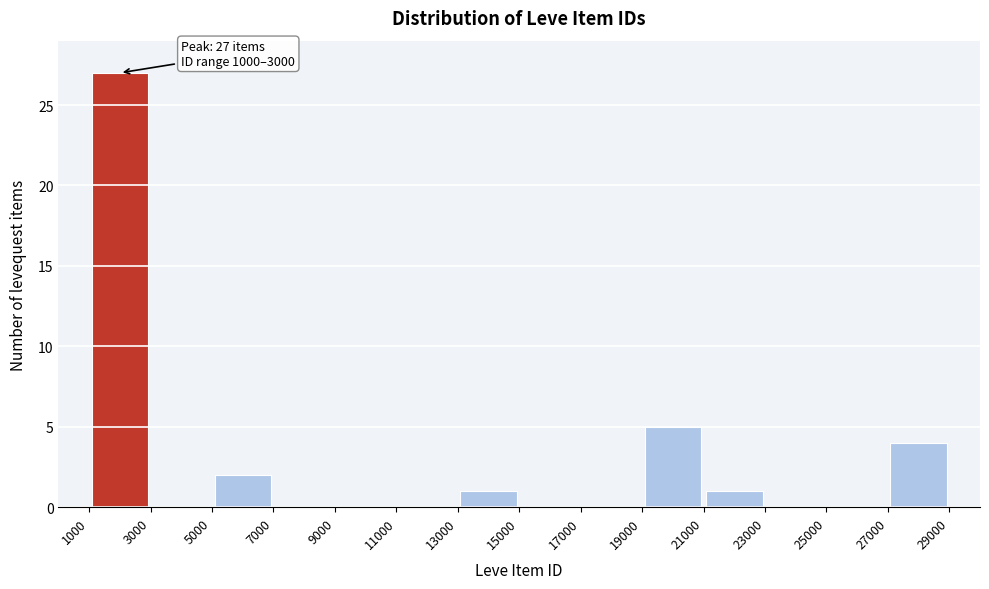

Over which range of the x-axis is the bar tallest?

1000 to 3000